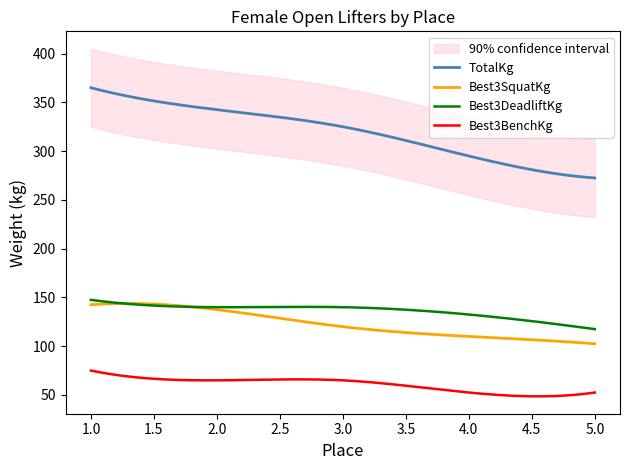

What are all the series names shown in the legend?

TotalKg, Best3SquatKg, Best3DeadliftKg, Best3BenchKg